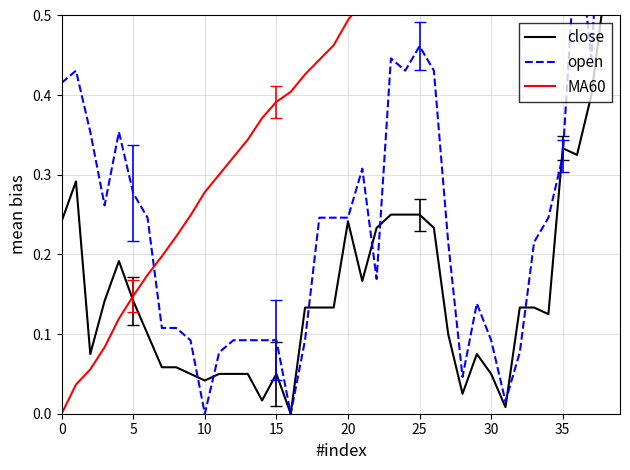

Count the number of data series in this chart.

3